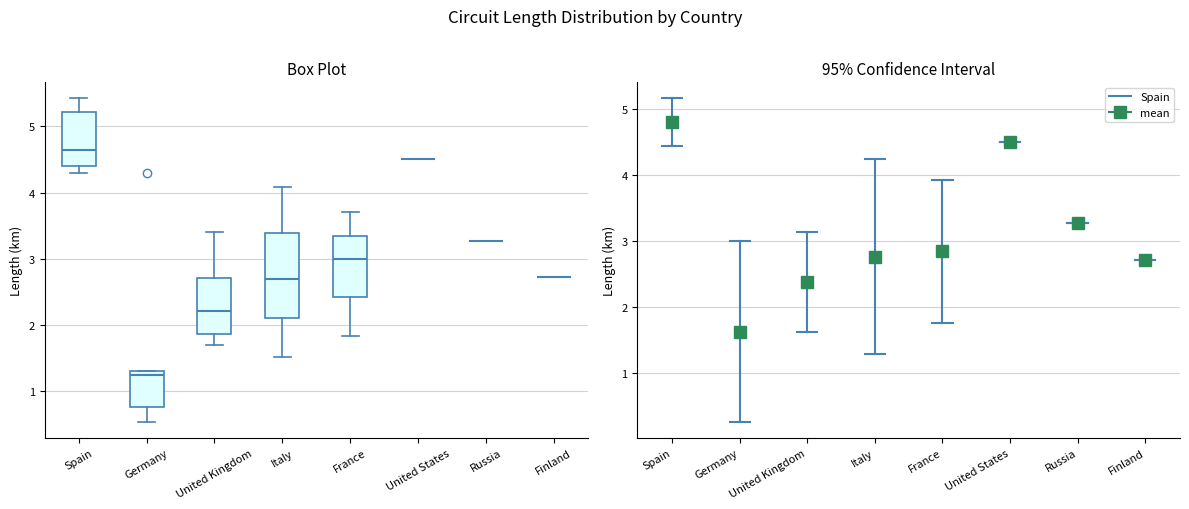

Which box is the tallest, from its lower edge to its upper edge?

Italy